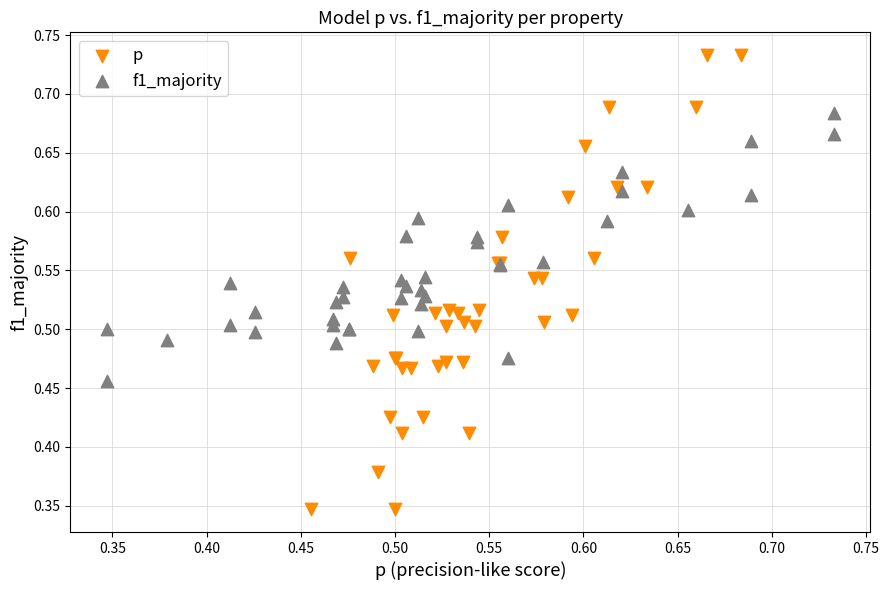

Which series has the widest spread of Y values?

p